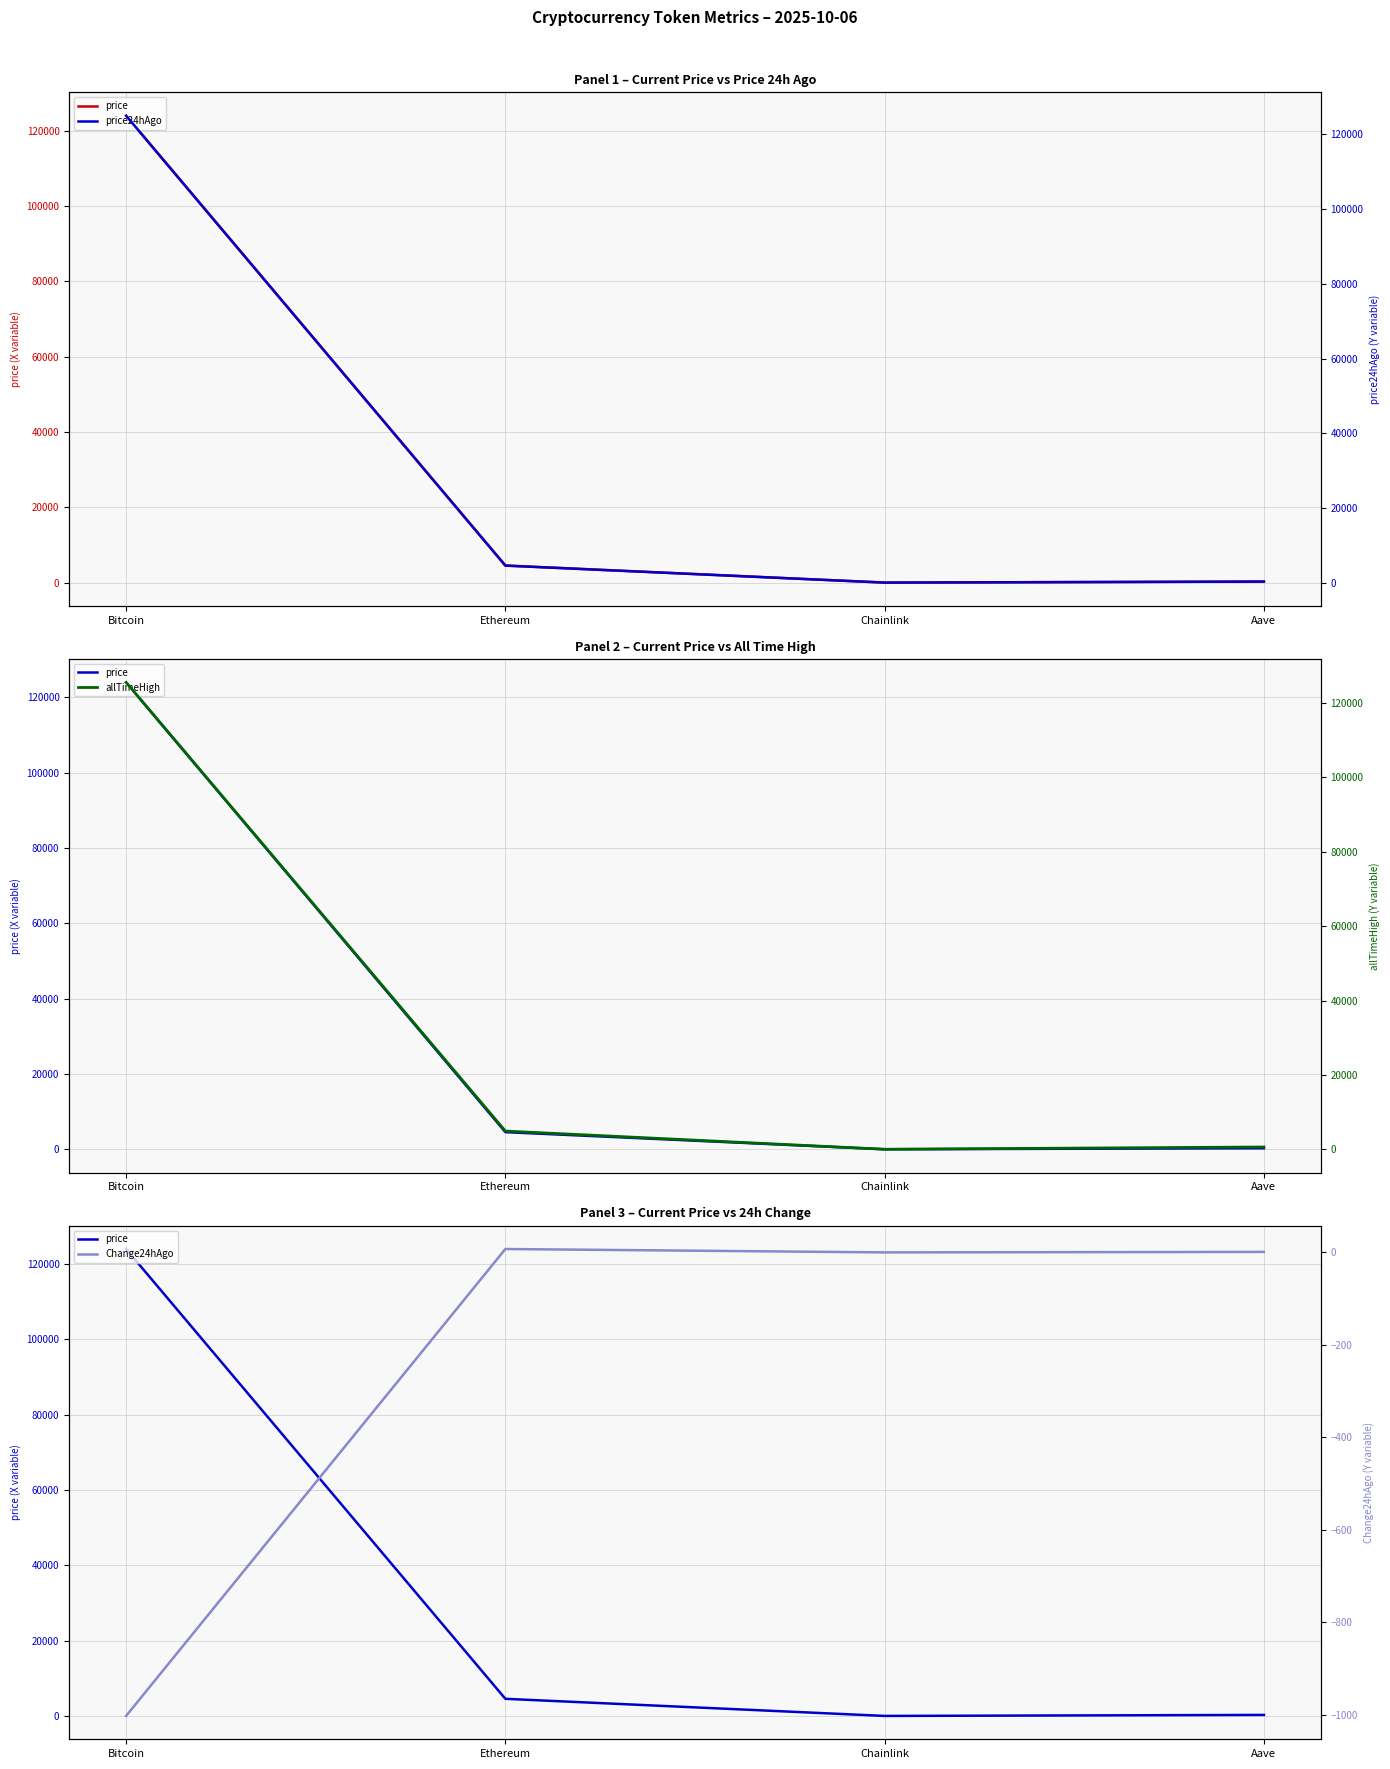

True or false: Change24hAgo and price24hAgo cross at least once.

False